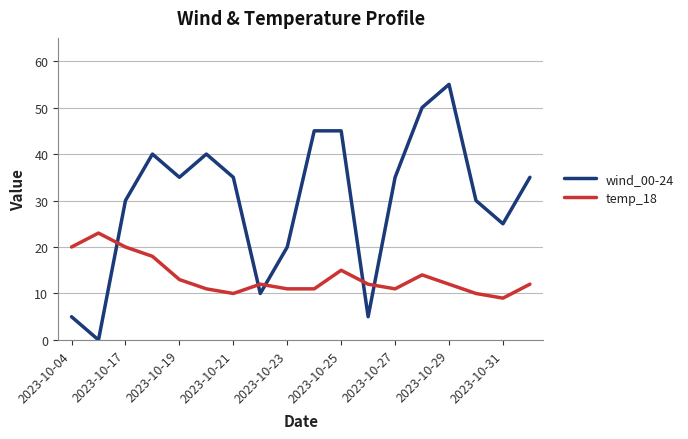

What is the maximum value shown in the chart?

55